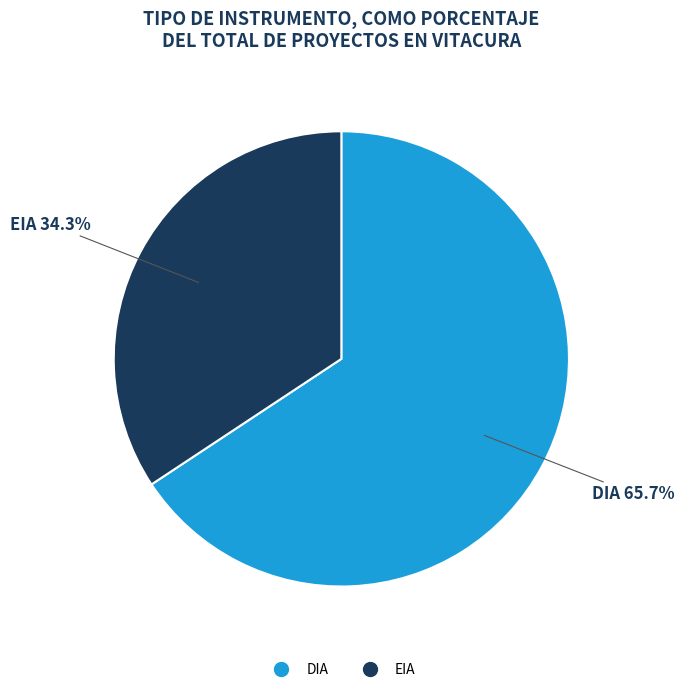

What is the smallest slice in the pie chart?

EIA